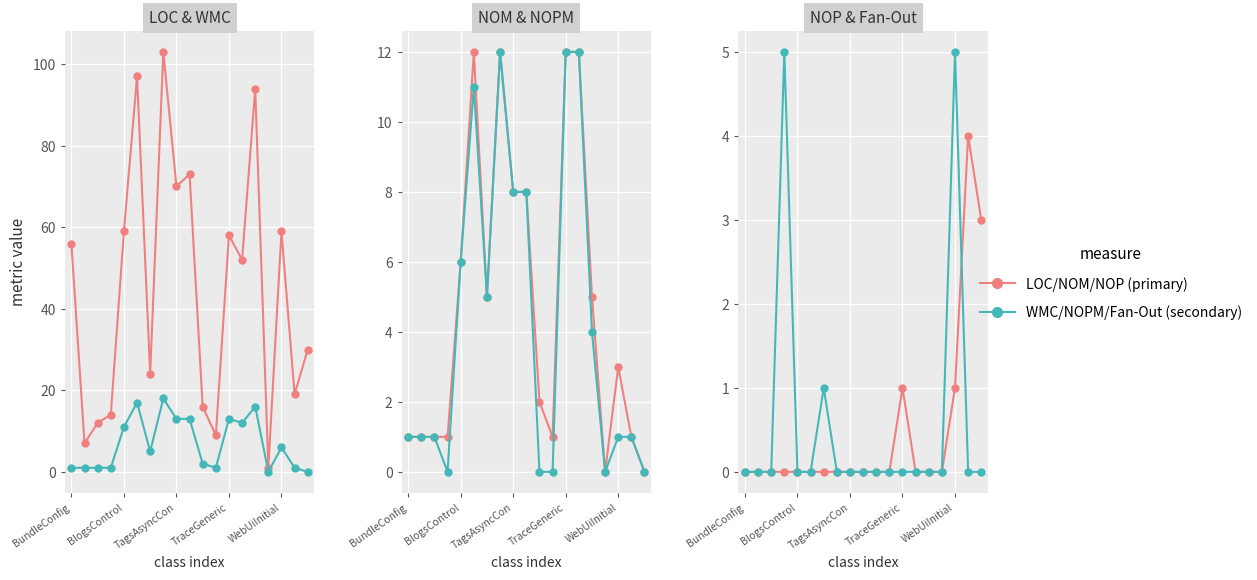

Which series has the widest spread of values?

LOC